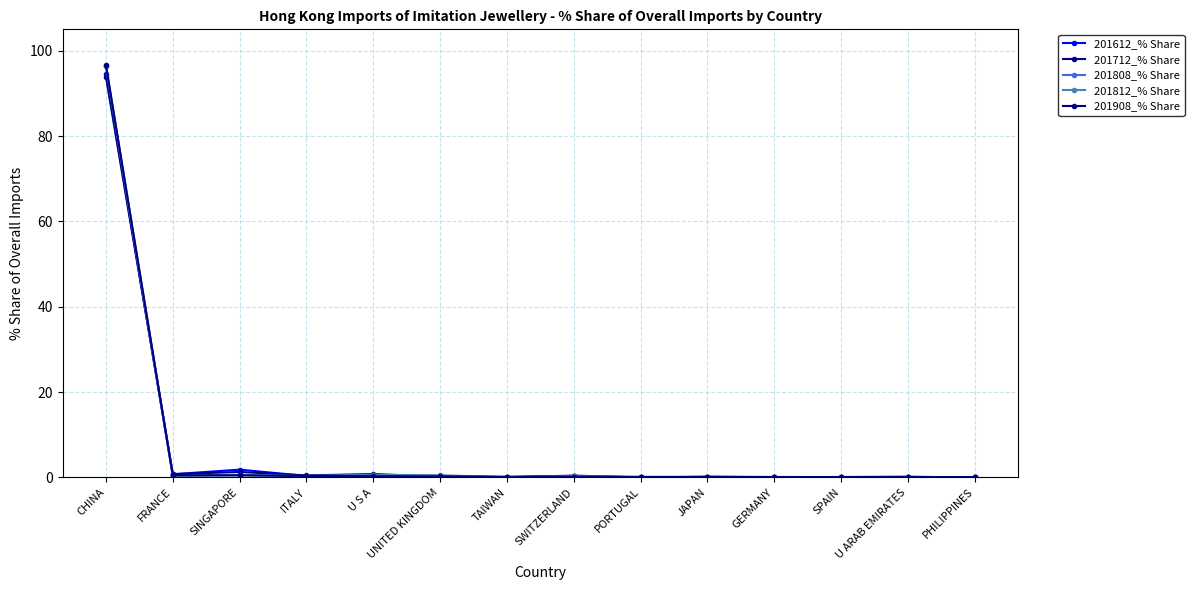

Which series has the largest total across all categories?

201908_% Share